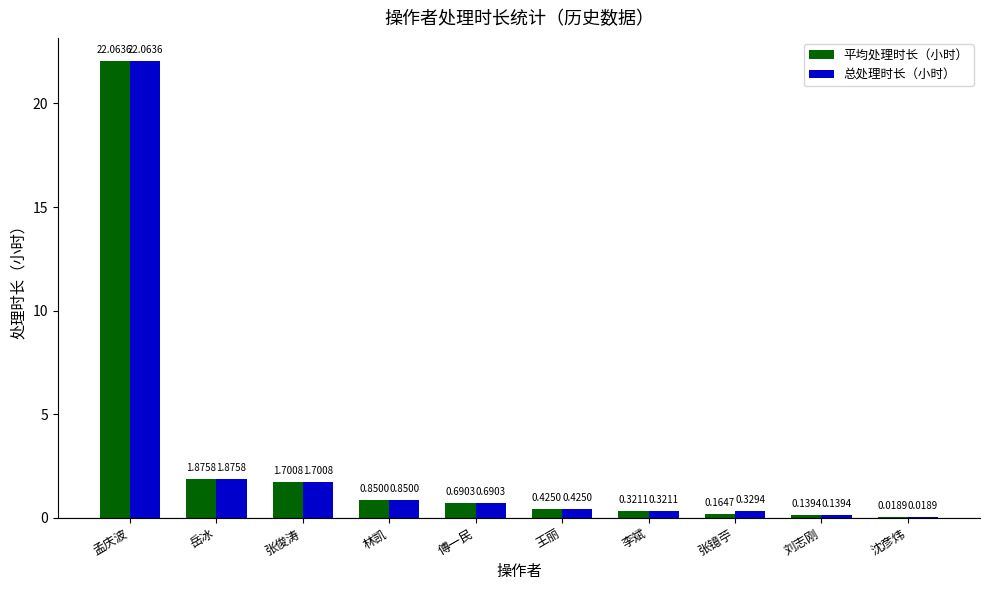

At which category is the sum across all series the highest?

孟庆波